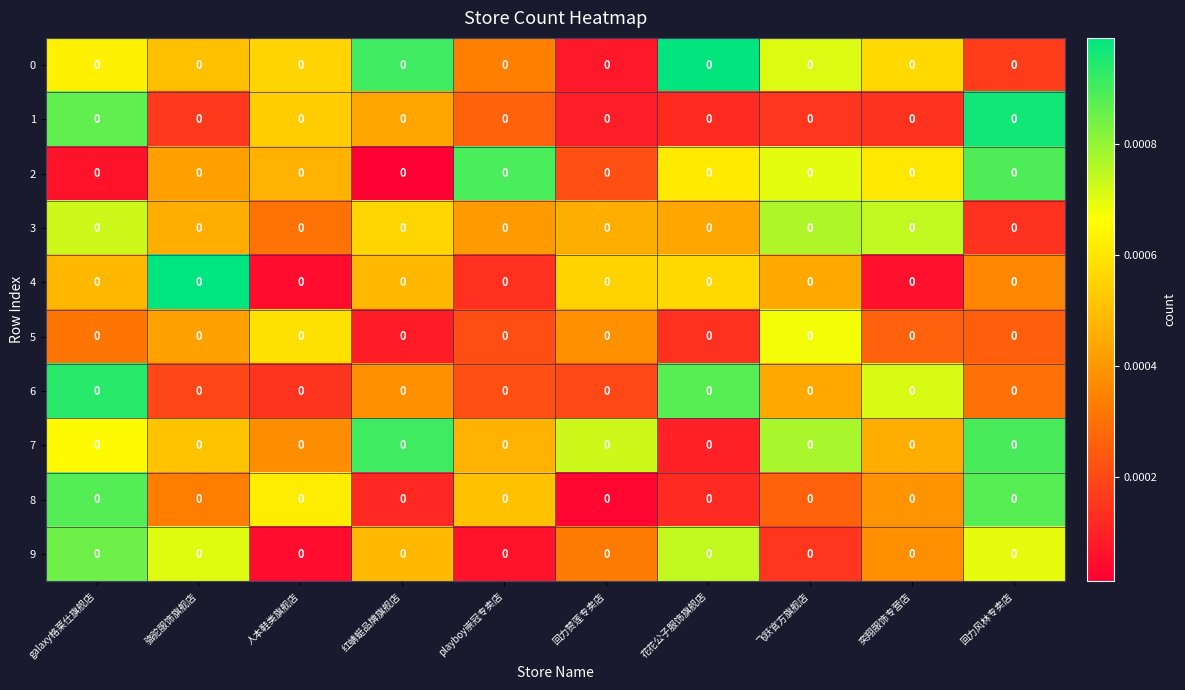

At which category is the sum across all series the highest?

galaxy格莱仕旗舰店